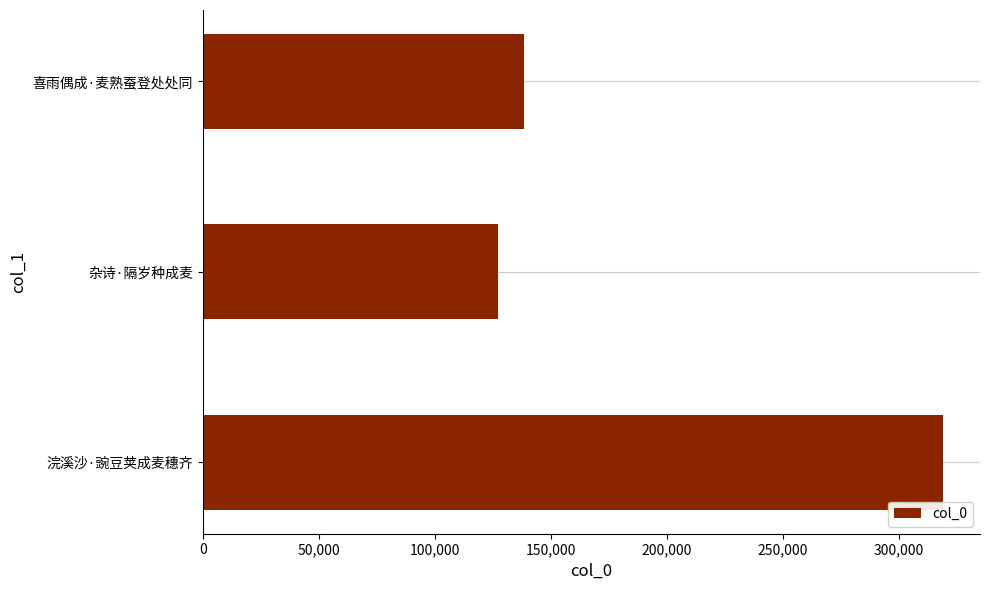

Count the number of categories in the chart.

3